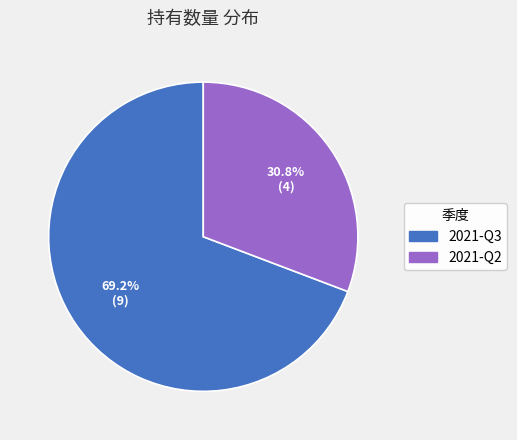

Which category has the biggest portion of the pie?

2021-Q3